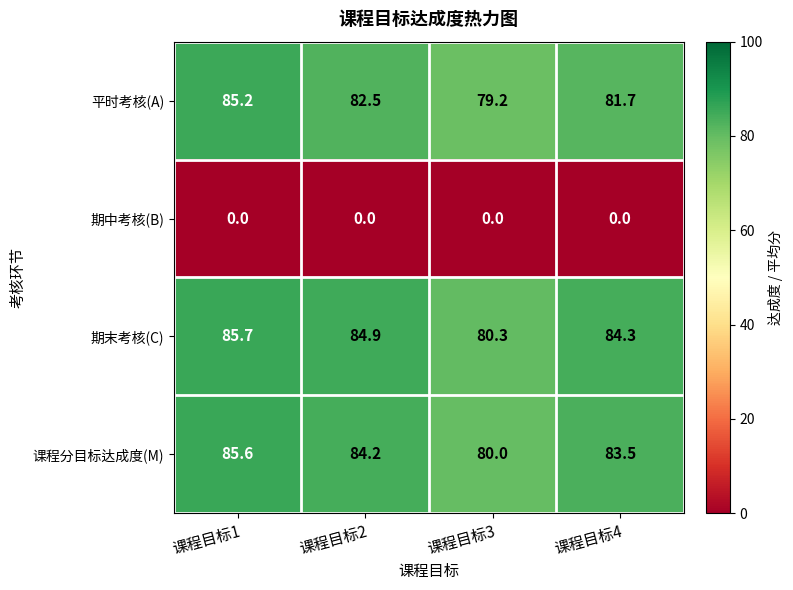

Between 课程目标2 and 课程目标3, which series saw the biggest shift?

期末考核(C)